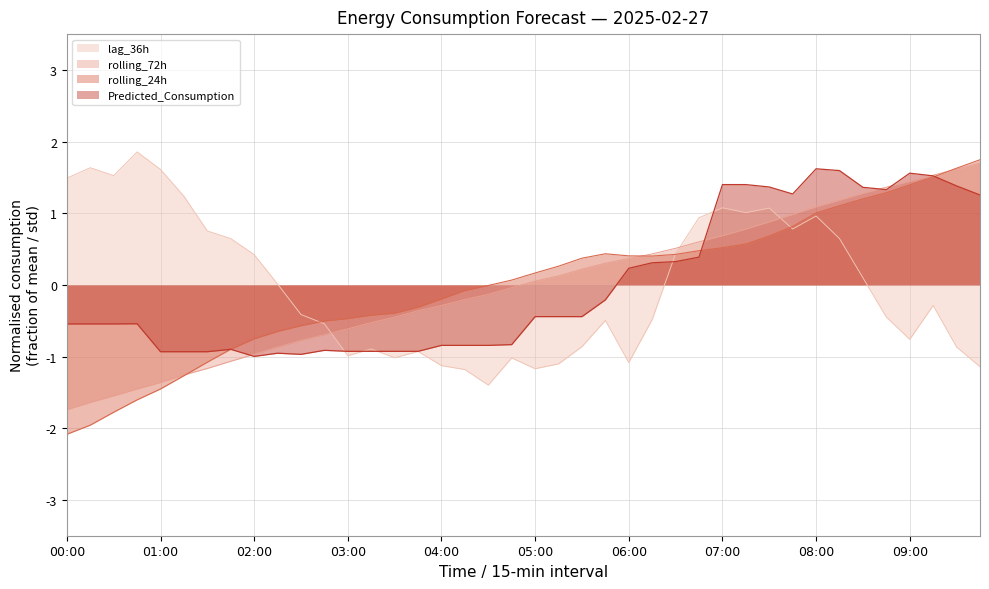

What is the maximum value shown in the chart?

1.9